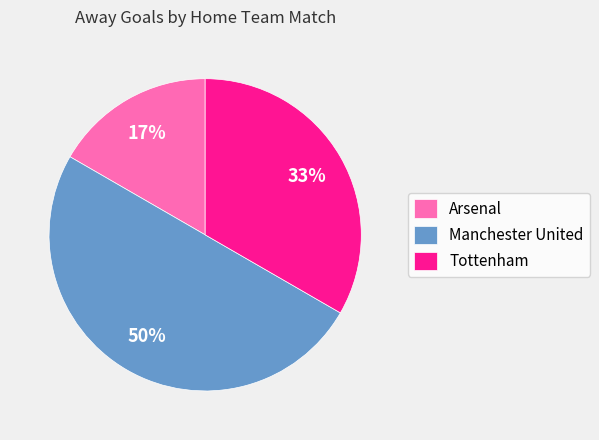

Rank the categories by value from lowest to highest.

Arsenal, Tottenham, Manchester United